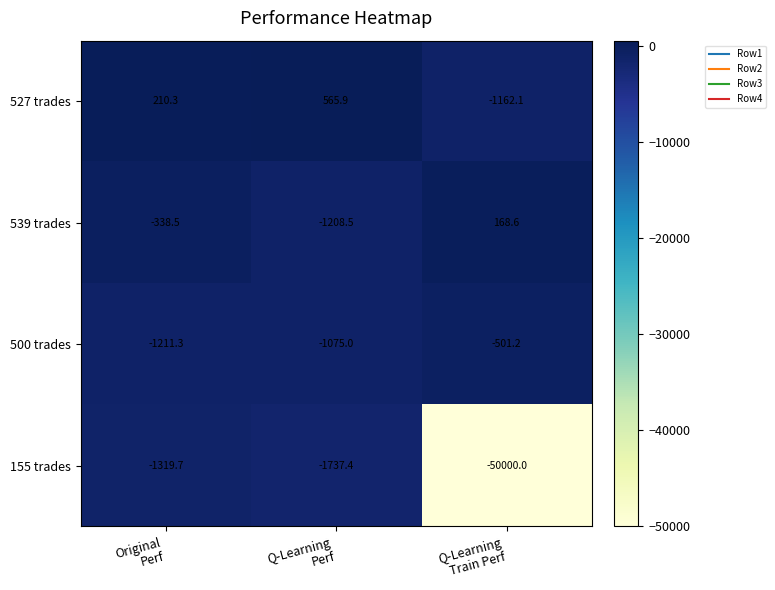

Reading right to left, transcribe all the data shown in this chart.

527 trades: -1162.1	565.9	210.3
539 trades: 168.6	-1208.5	-338.5
500 trades: -501.2	-1075.0	-1211.3
155 trades: -50000.0	-1737.4	-1319.7